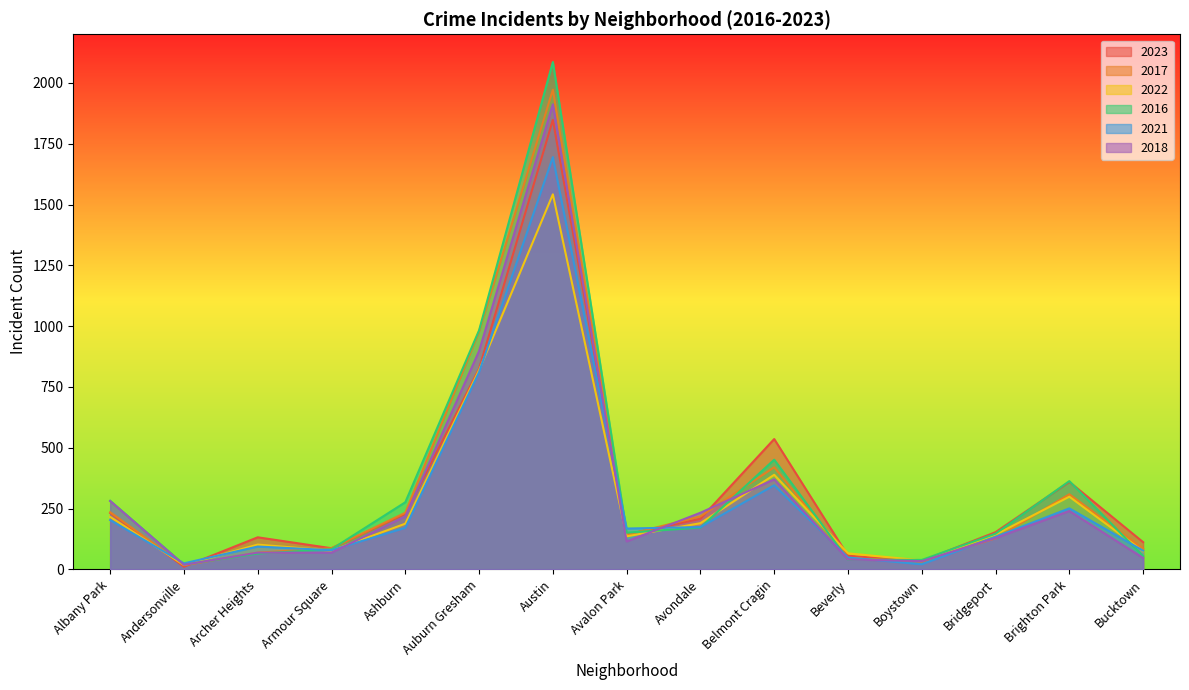

What position from the right is Austin?

9